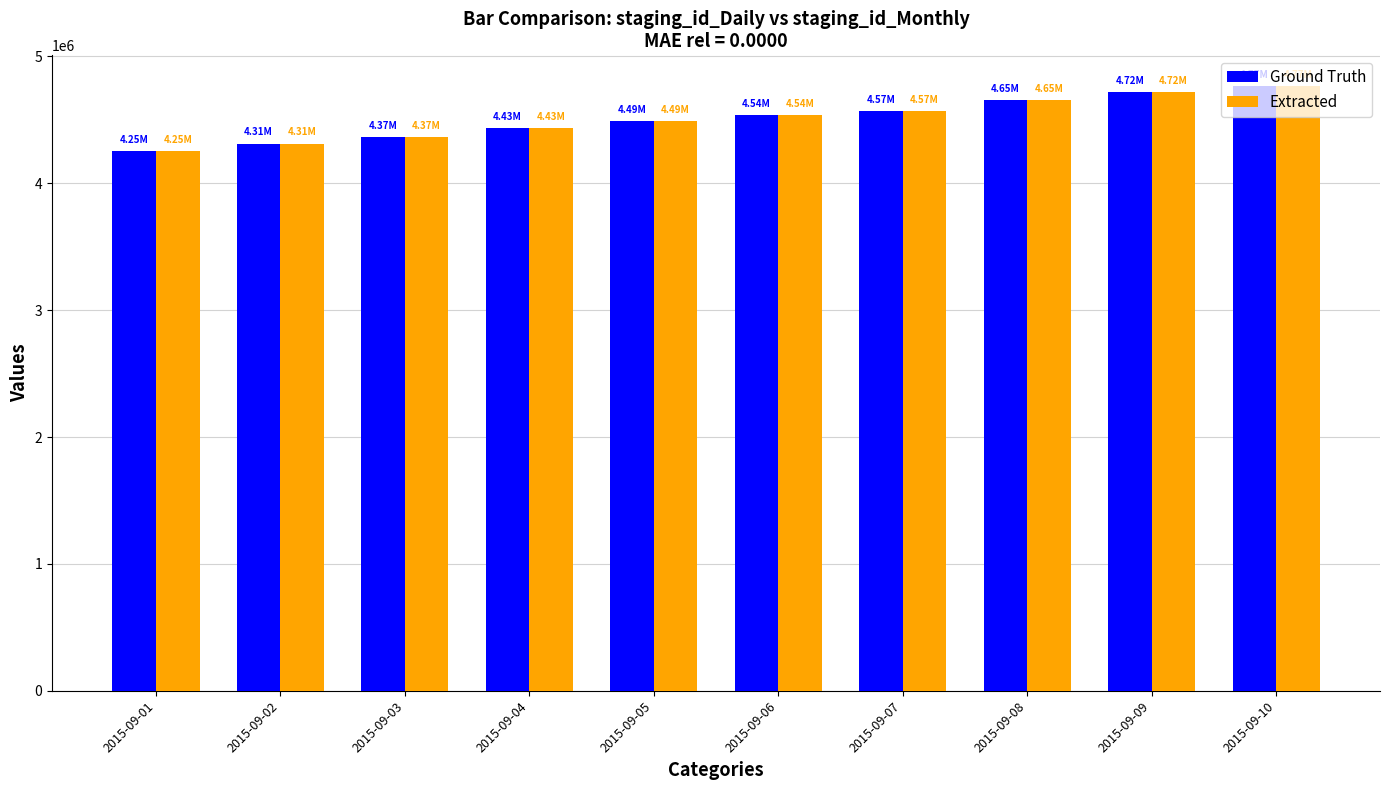

What value does the Extracted series have at 2015-09-10, to the nearest 10?

4769400